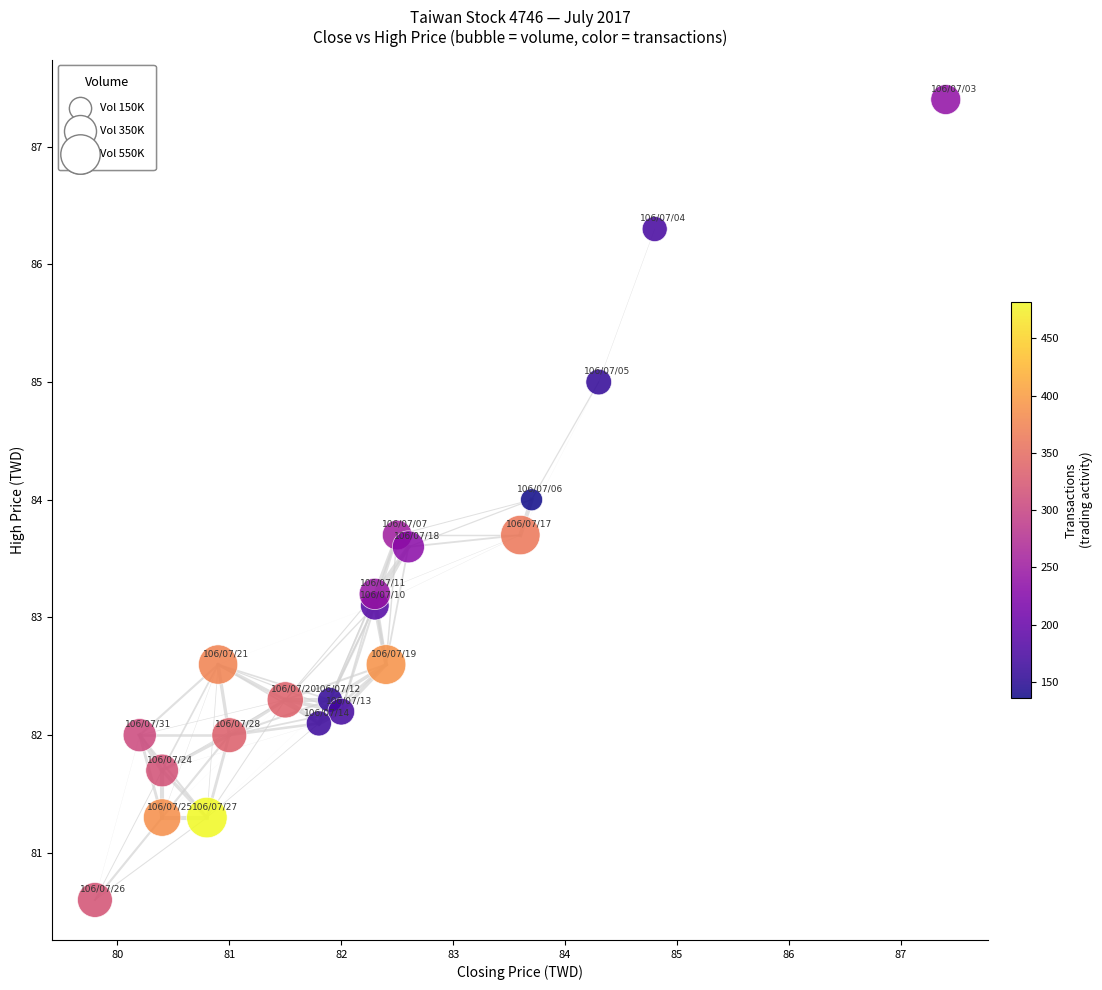

What is the range of Y values (max minus min)?

6.8